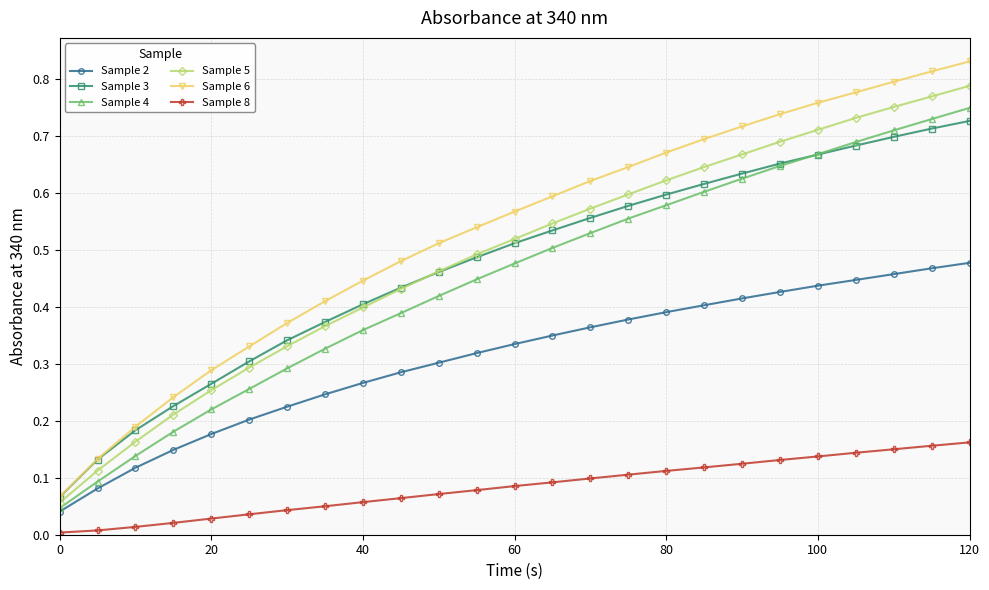

True or false: Sample 8 and Sample 4 cross at least once.

False